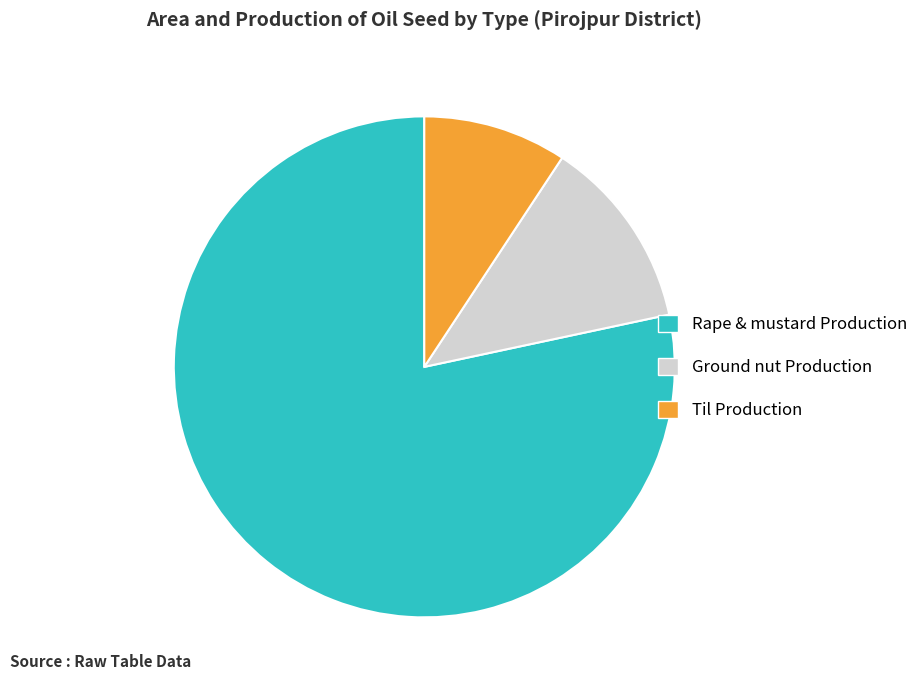

Between Ground nut Production and Til Production, which is larger?

Ground nut Production